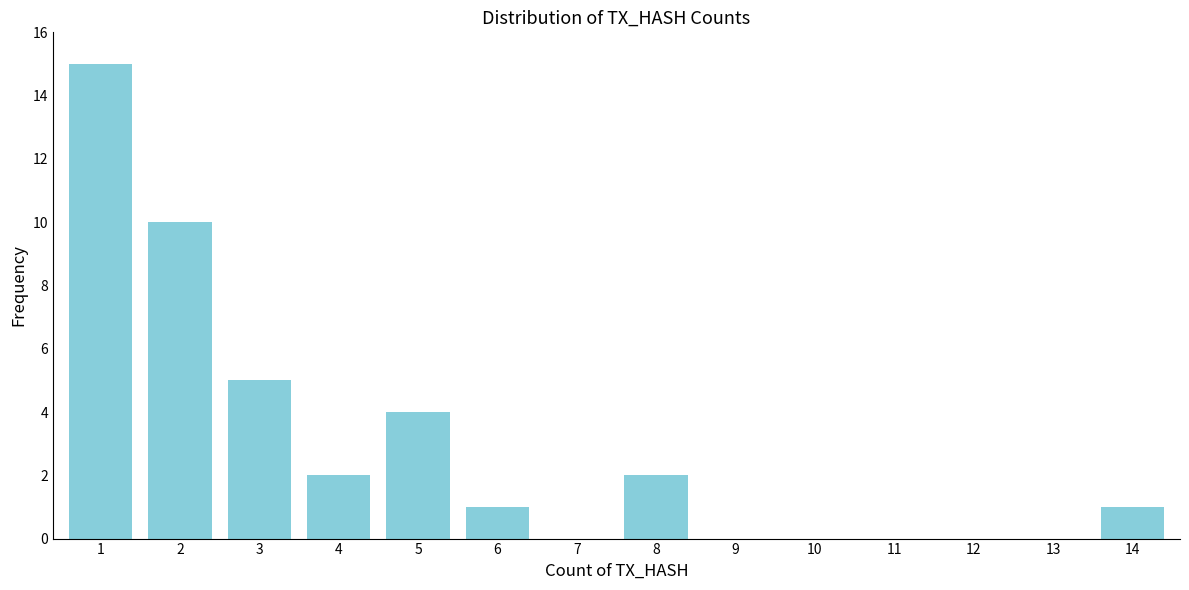

Reading left to right, list all the values displayed in this chart.

1=15	2=10	3=5	4=2	5=4	6=1	7=0	8=2	9=0	10=0	11=0	12=0	13=0	14=1